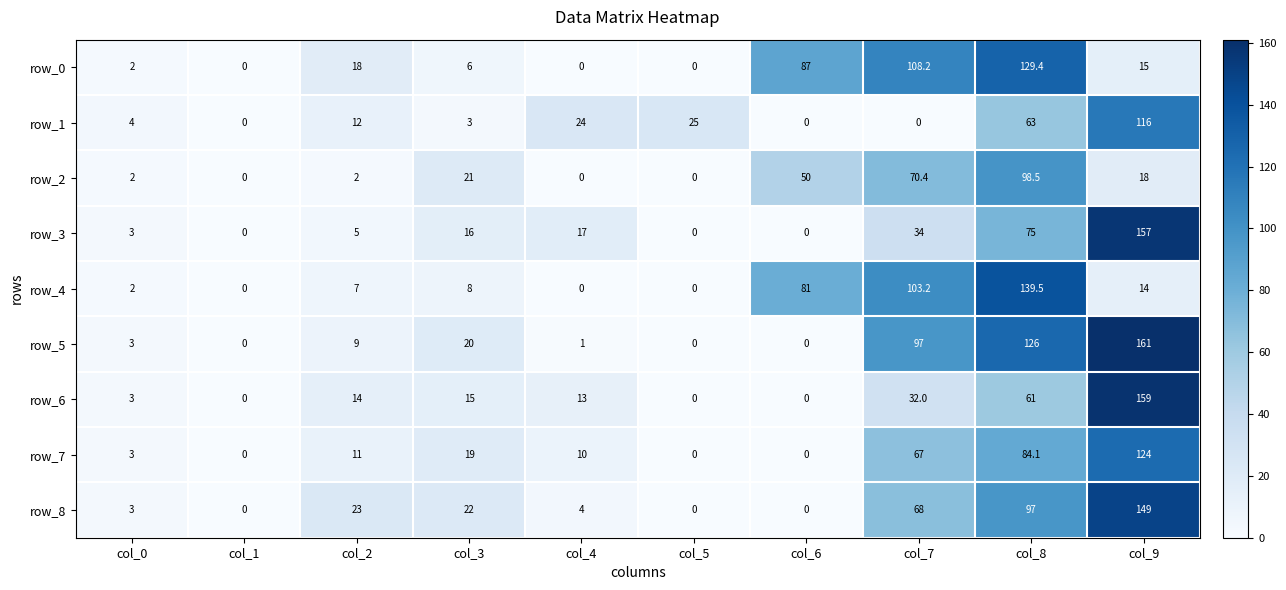

Is the value of row_8 at col_4 greater than the value of row_1 at col_4?

No